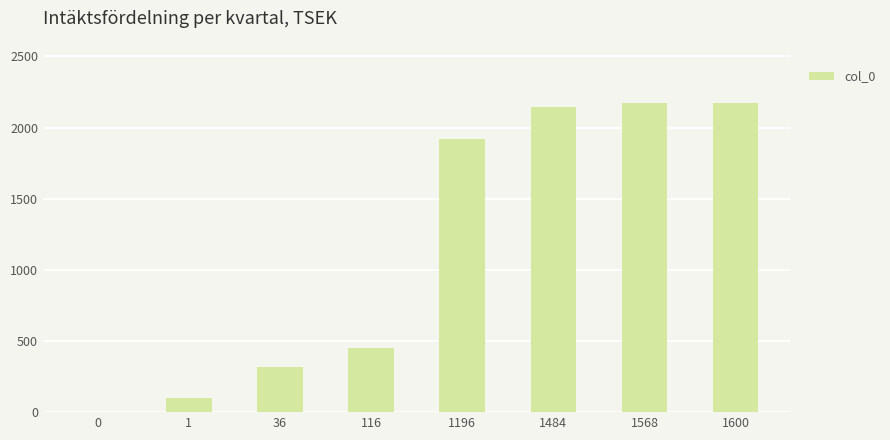

Reading right to left, what are all the values shown in this chart?

2176	2176	2144	1920	448	320	96	0